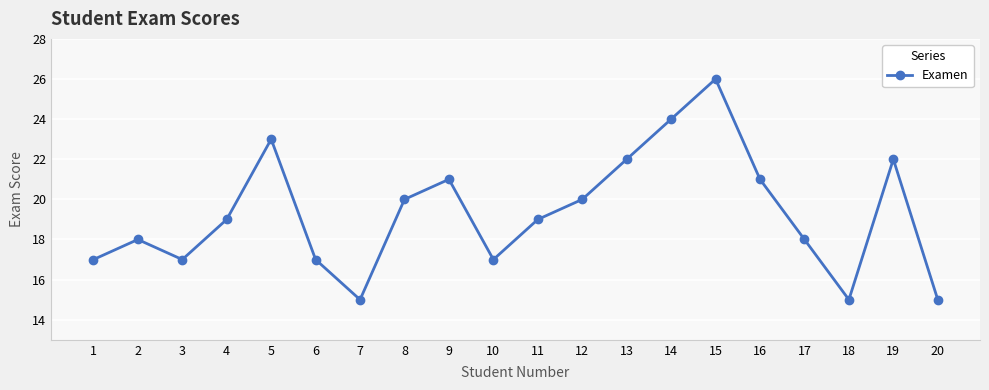

Which label corresponds to the largest value in the chart?

15